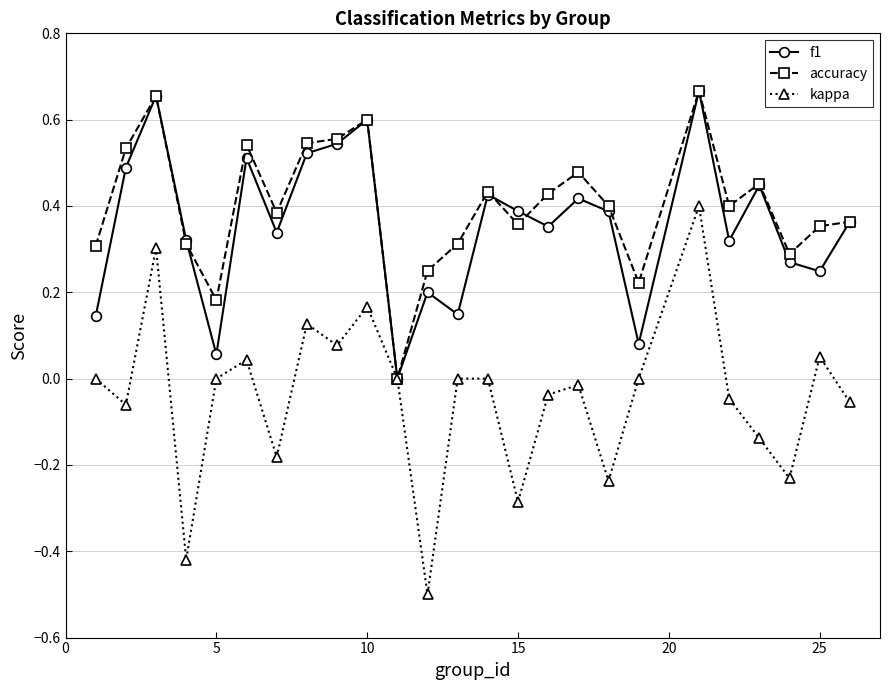

In kappa, how many points are lower than both neighbors (excluding endpoints)?

8